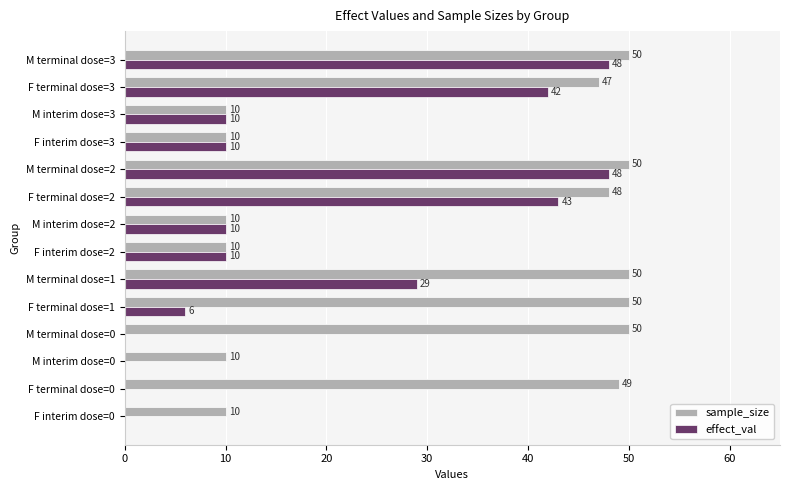

Is it true that sample_size equals 14 at M interim dose=0?

False